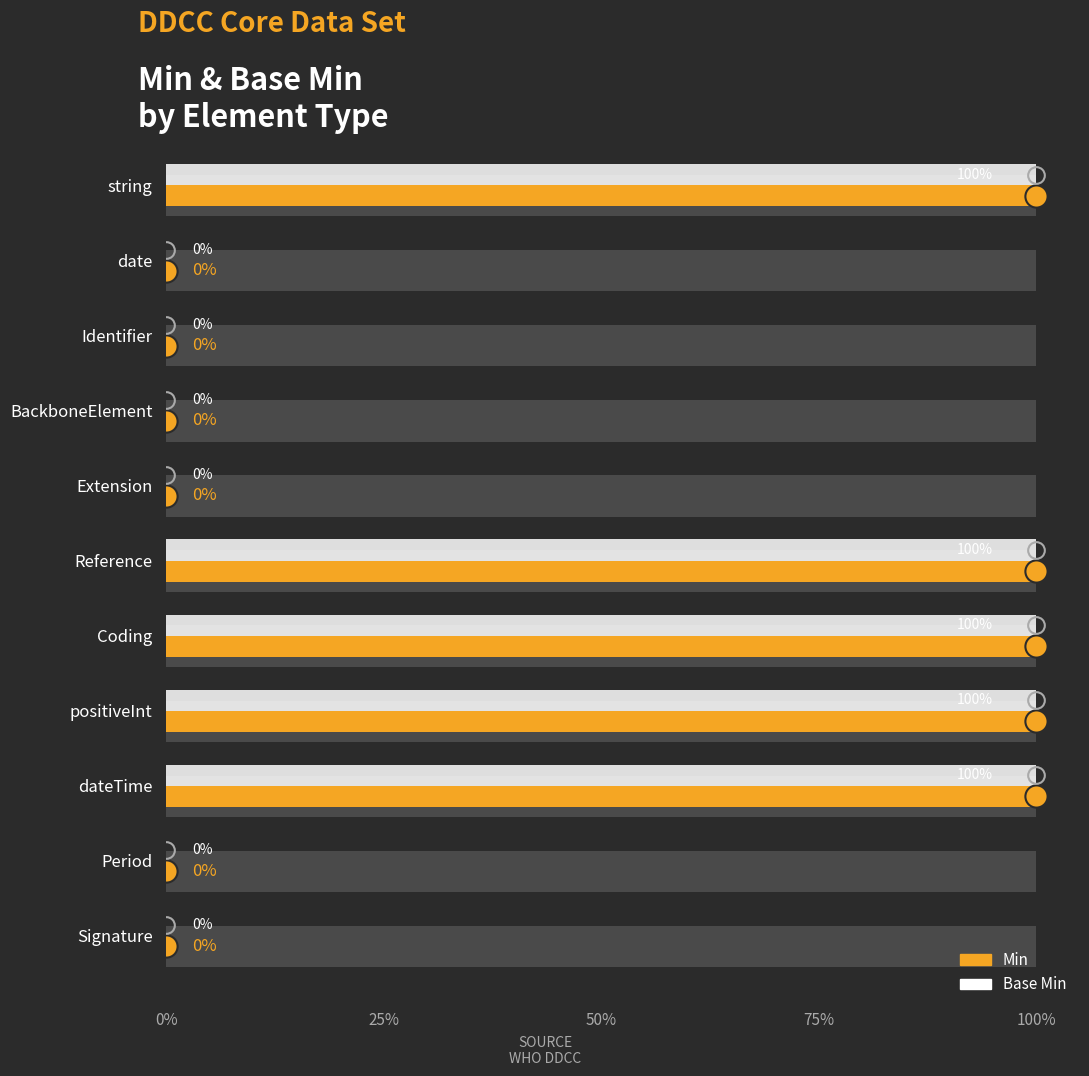

Reading right to left, what are all the values shown in this chart?

Min: 0	0	1	1	1	1	0	0	0	0	1
Base Min: 0	0	1	1	1	1	0	0	0	0	1